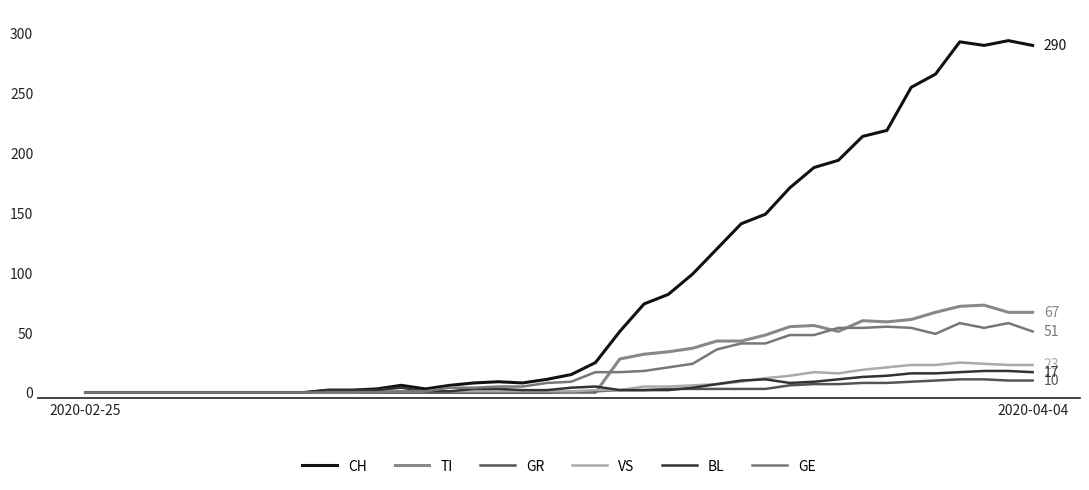

At how many categories does at least one series exceed 29?

18